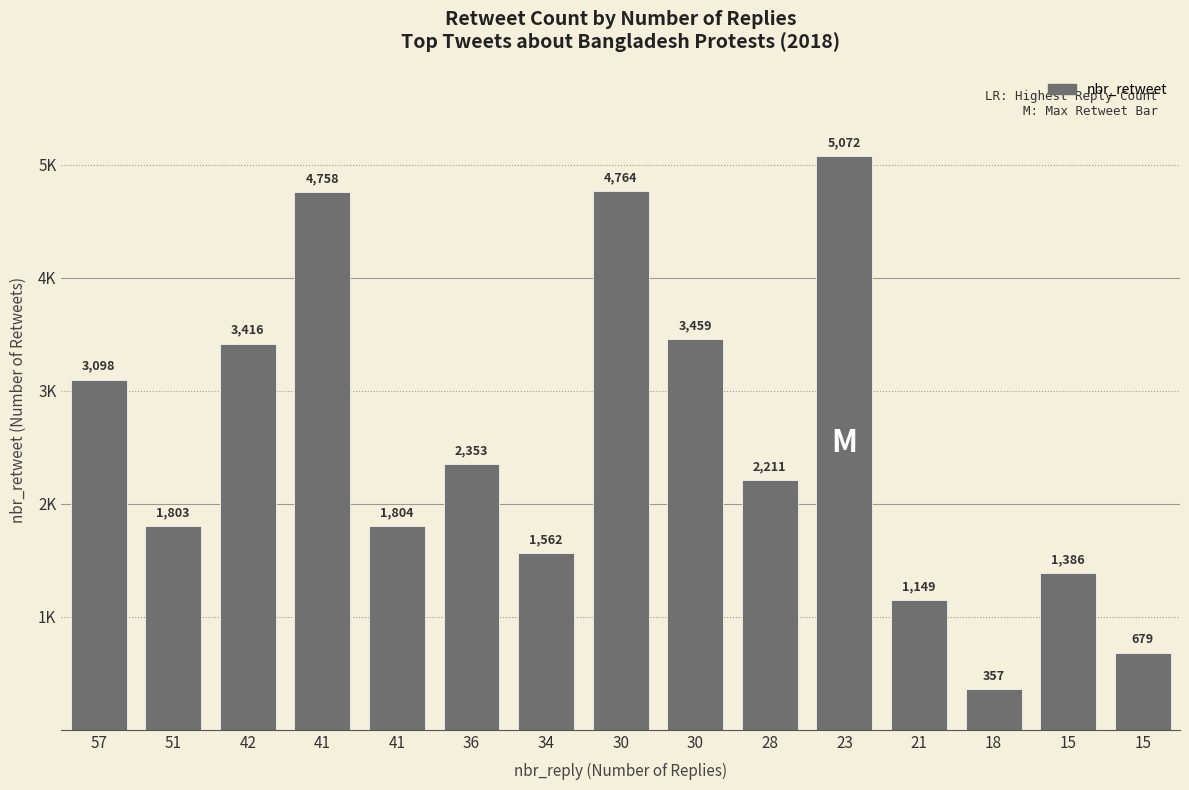

What is the ratio of the value at 23 to the value at 15?

7.5